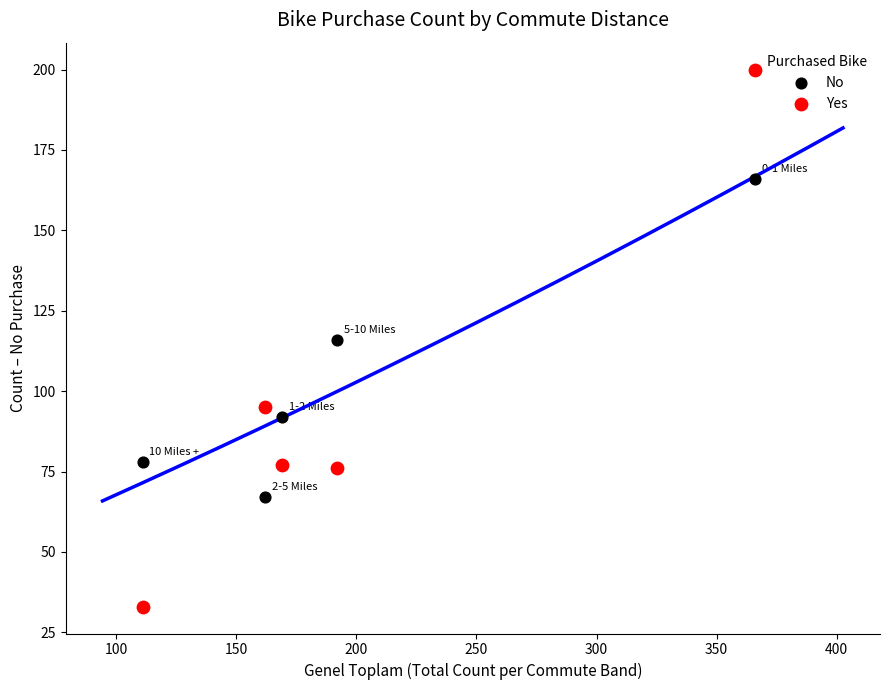

Which series contains the lowest Y value?

Yes